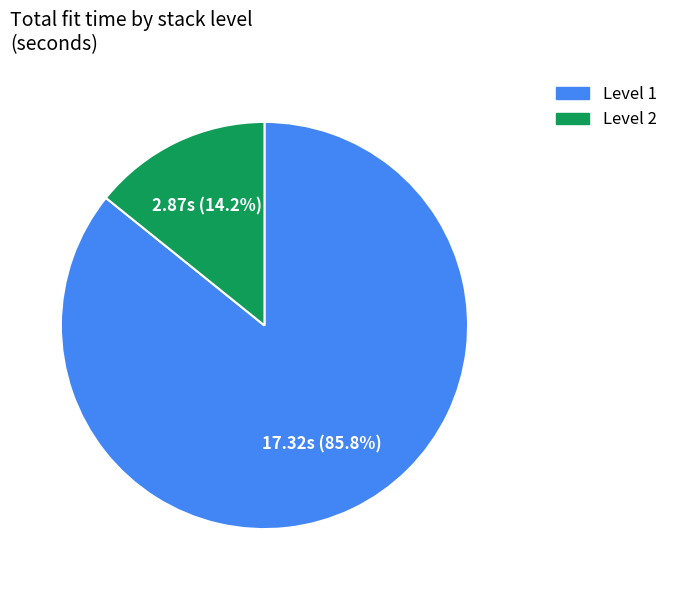

Which slice is the smallest?

Level 2